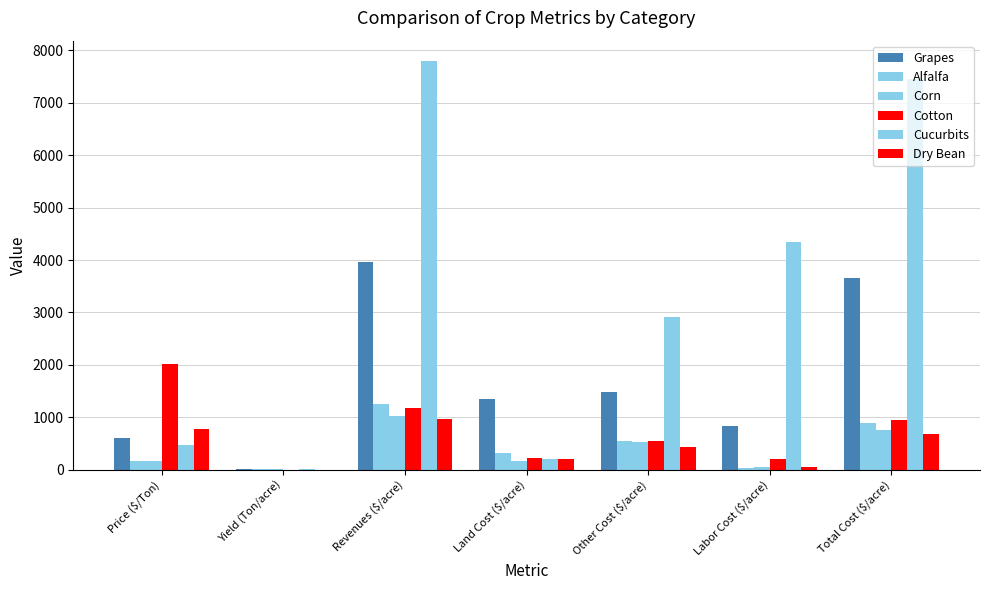

The value of Alfalfa at Yield (Ton/acre) is 8.0. True or false?

True